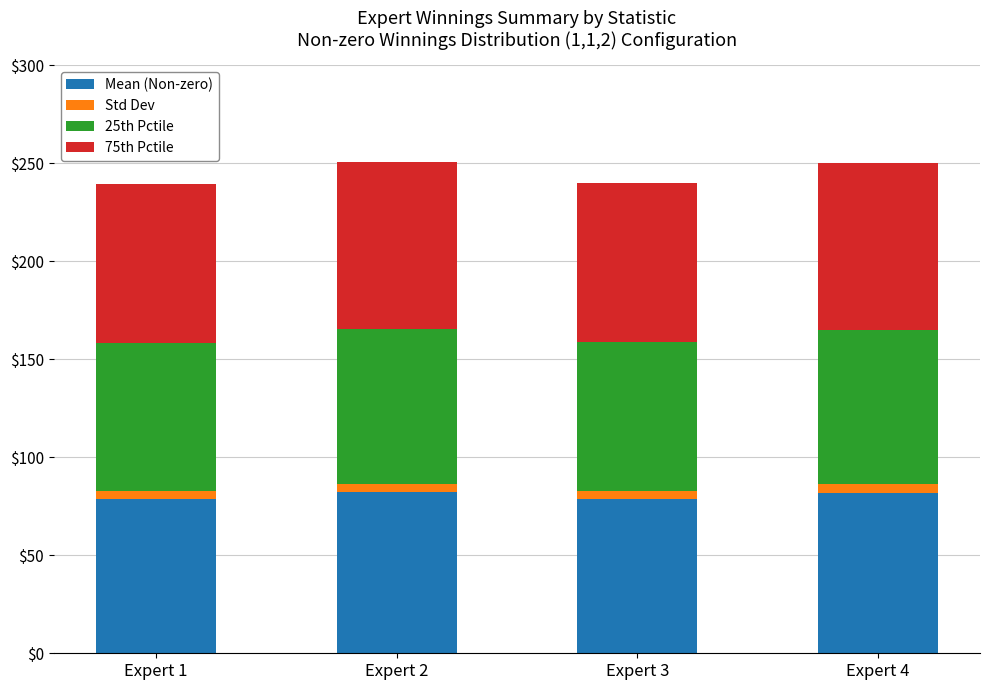

What is the sum of all Mean (Non-zero) values?

321.1